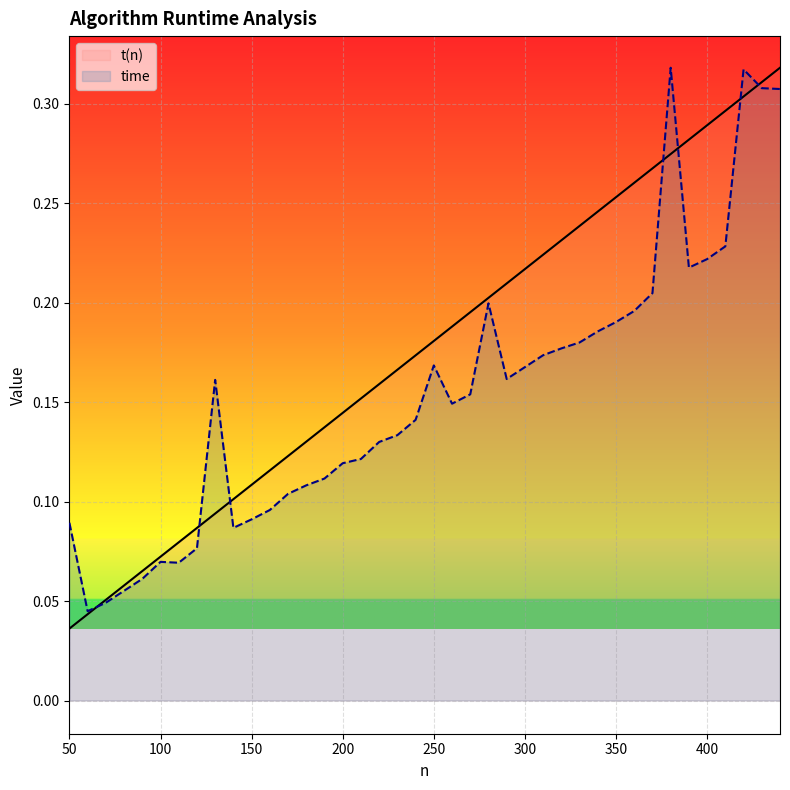

Which series changed the most between 220 and 400?

t(n)